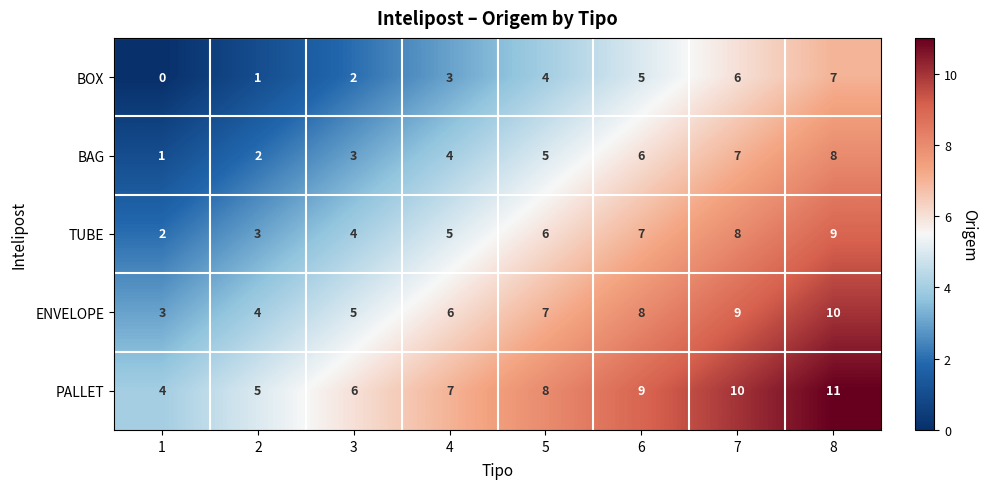

What is the difference between the maximum and second lowest values in the PALLET series?

6